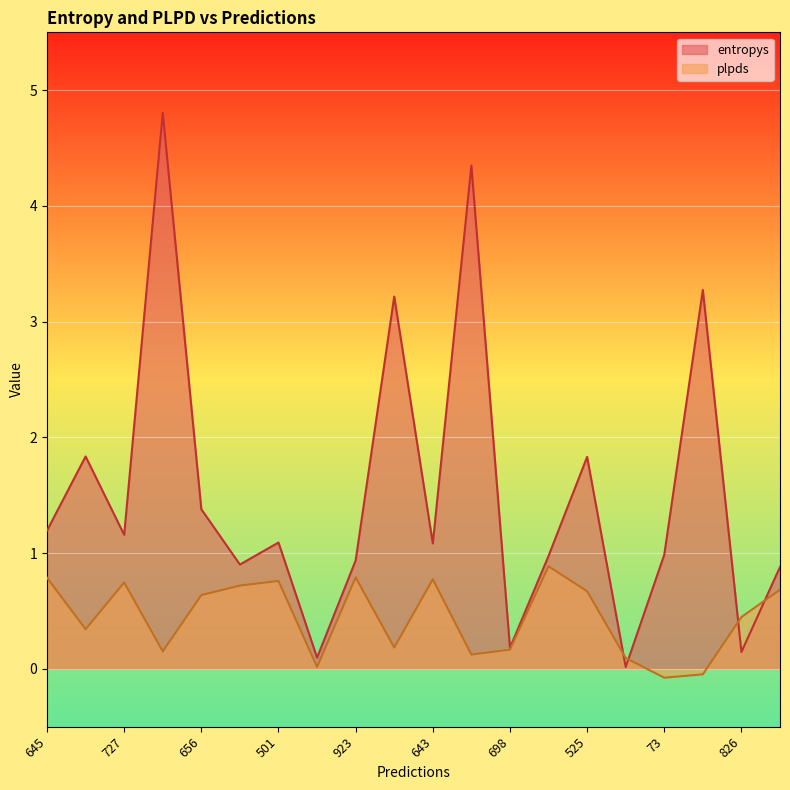

How many lines are shown in the chart?

2